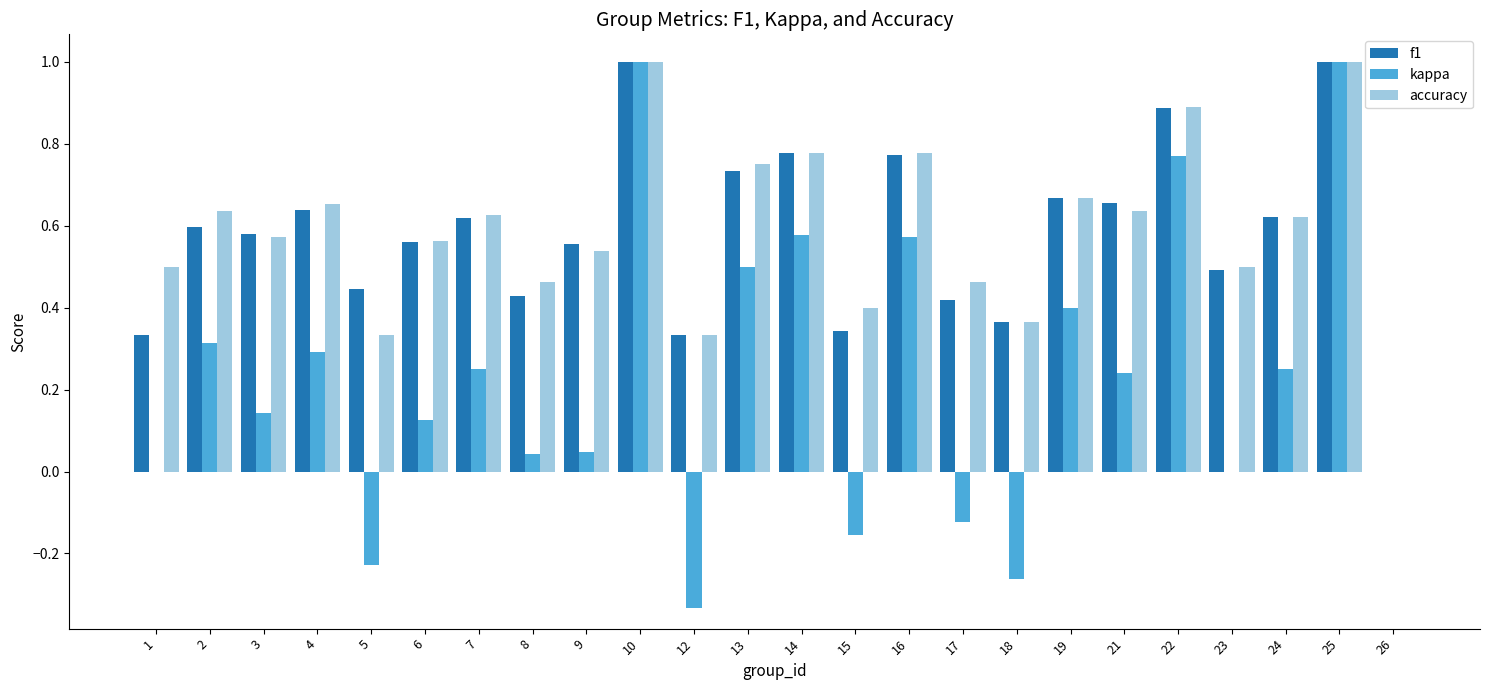

Between 2 and 8, which series saw the biggest shift?

kappa